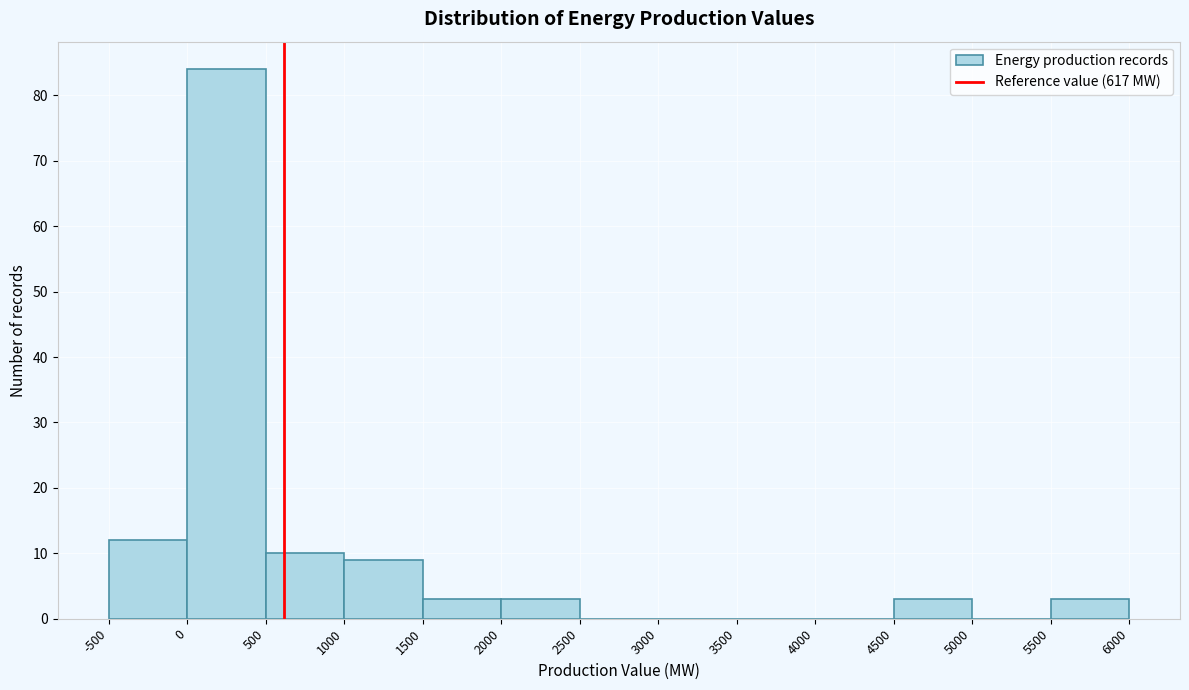

What is the height of the bar covering -500 to 0 on the x-axis? The values are not printed on the chart, so give them approximately, as read against the axis.

12